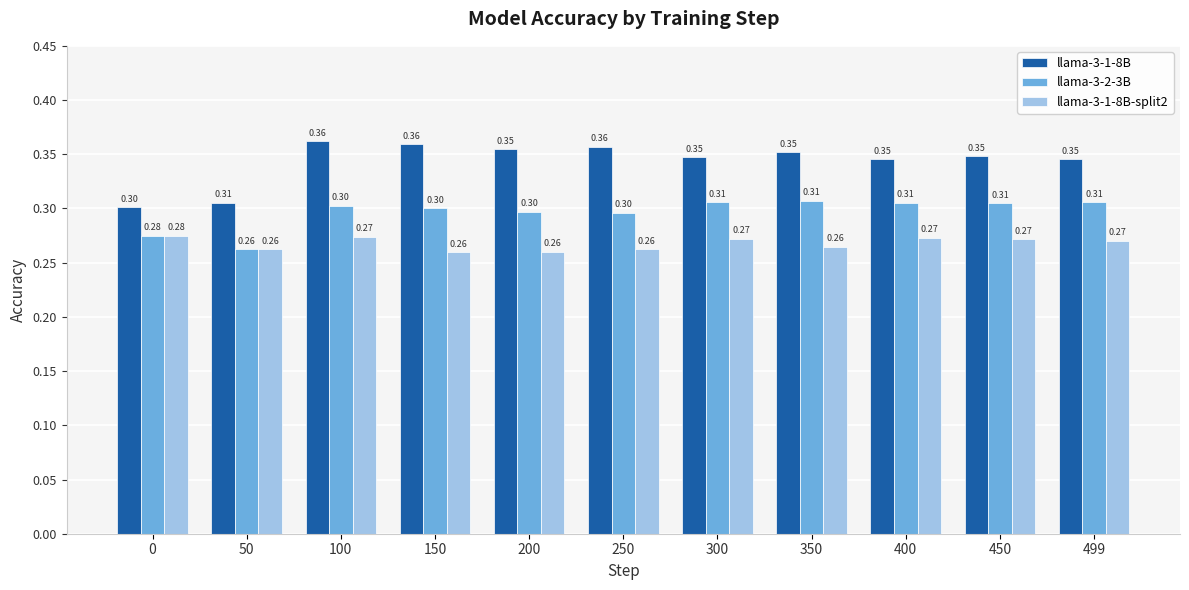

Rank the series by their average value, from highest to lowest.

llama-3-1-8B, llama-3-2-3B, llama-3-1-8B-split2